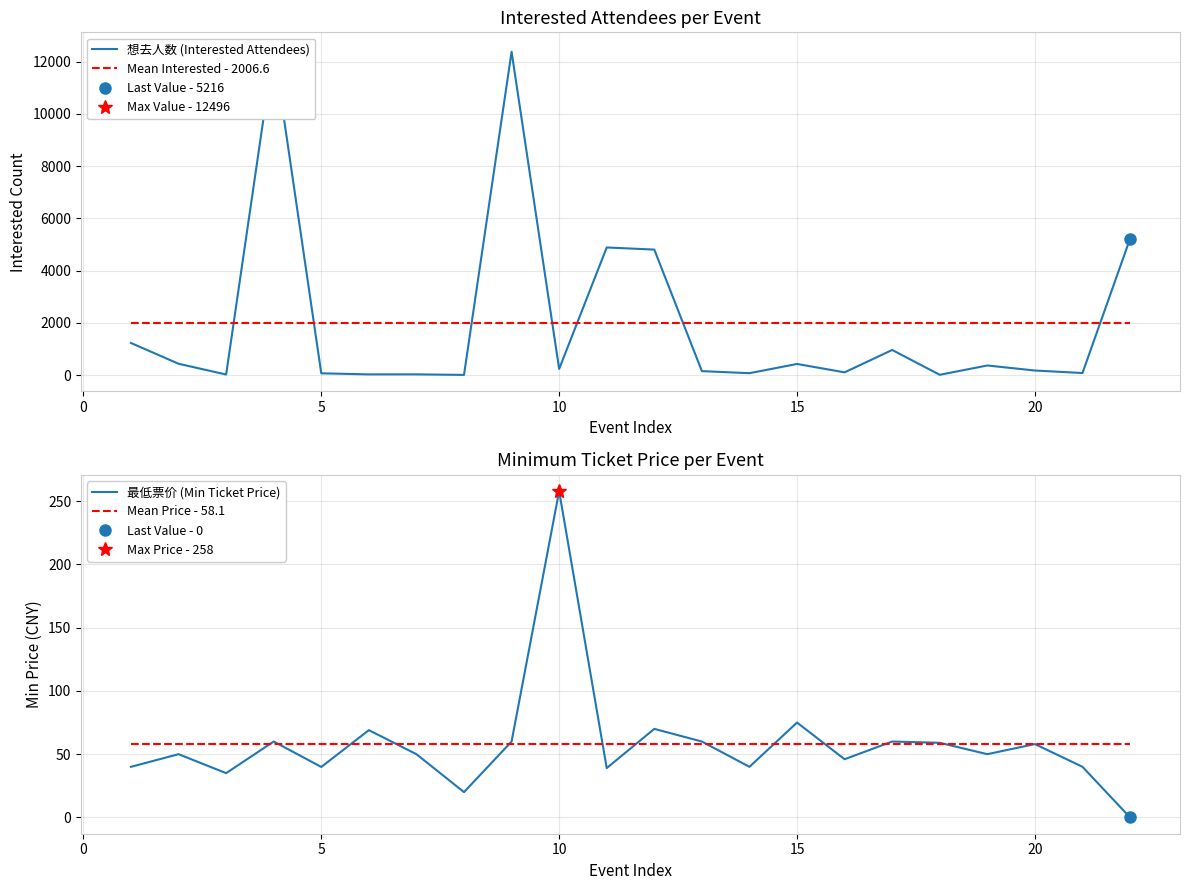

True or false: 最低票价 (Min Ticket Price) has a value of 58.0 at 20.

True